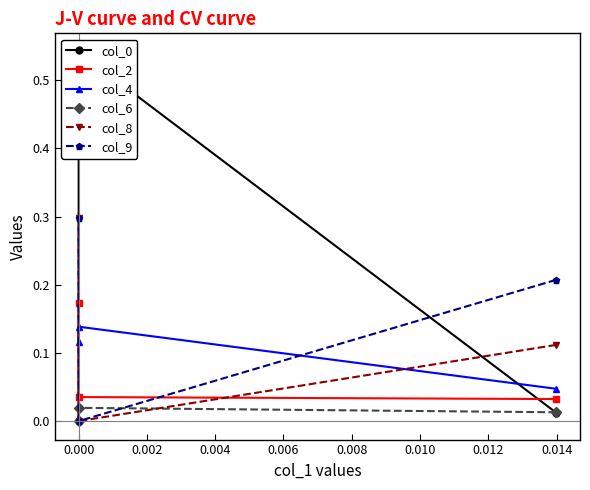

What are all the series names shown in the legend?

col_0, col_2, col_4, col_6, col_8, col_9